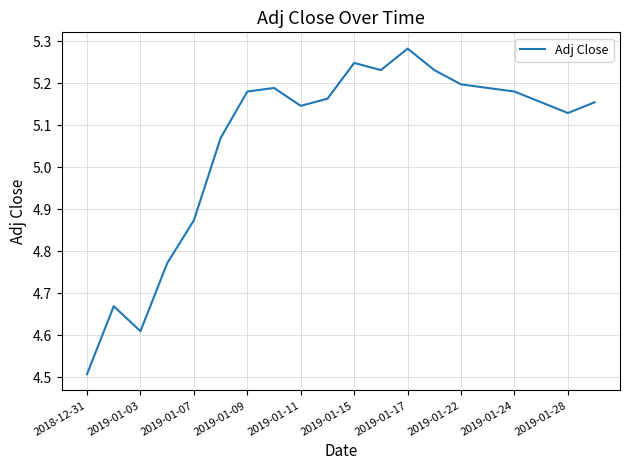

What is the minimum value shown in the chart?

4.5